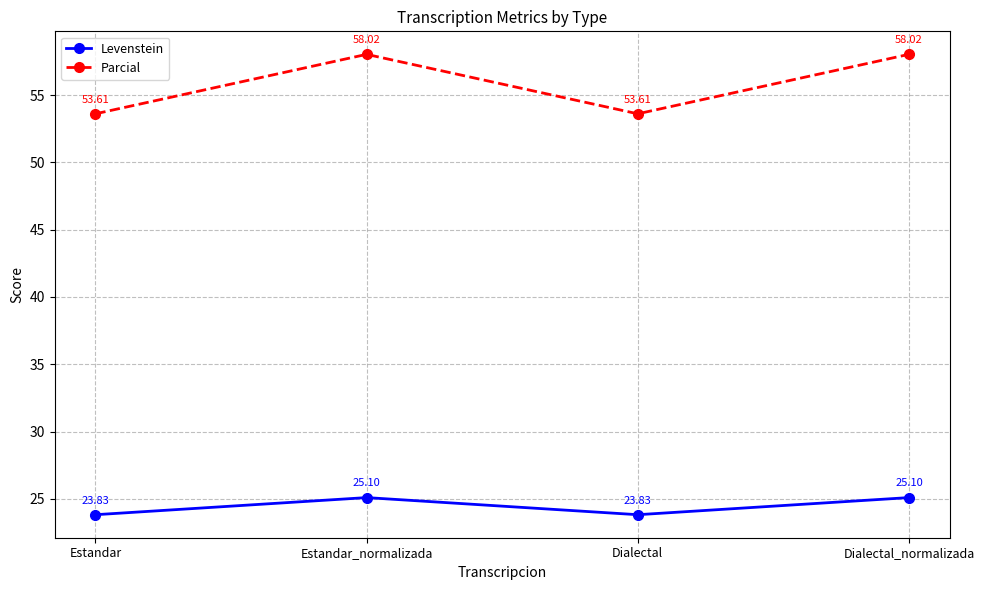

The Levenstein series shows 23.8 at Estandar. True or false?

True